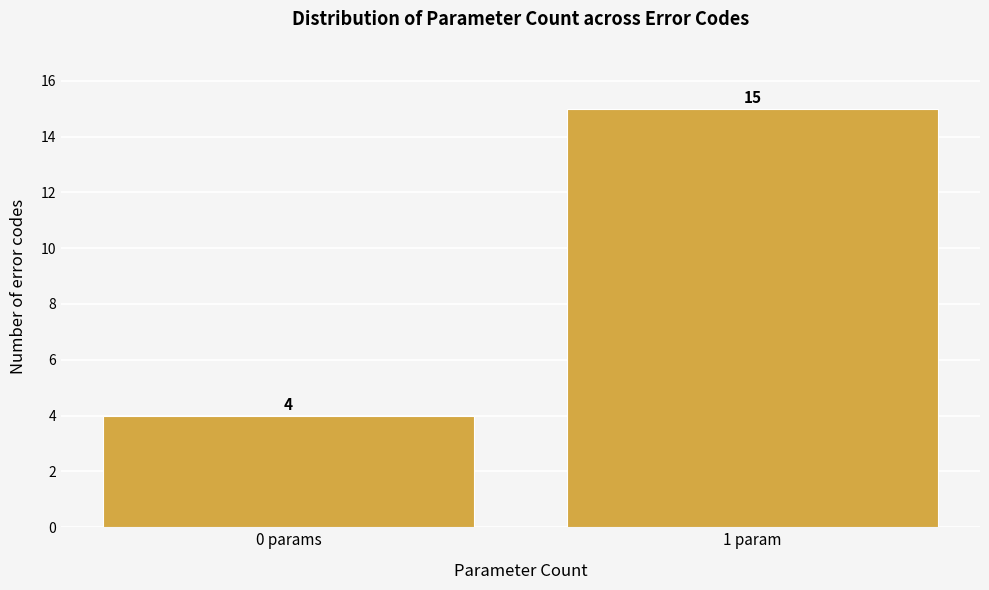

Reading right to left, transcribe all the data shown in this chart.

1 param=15	0 params=4